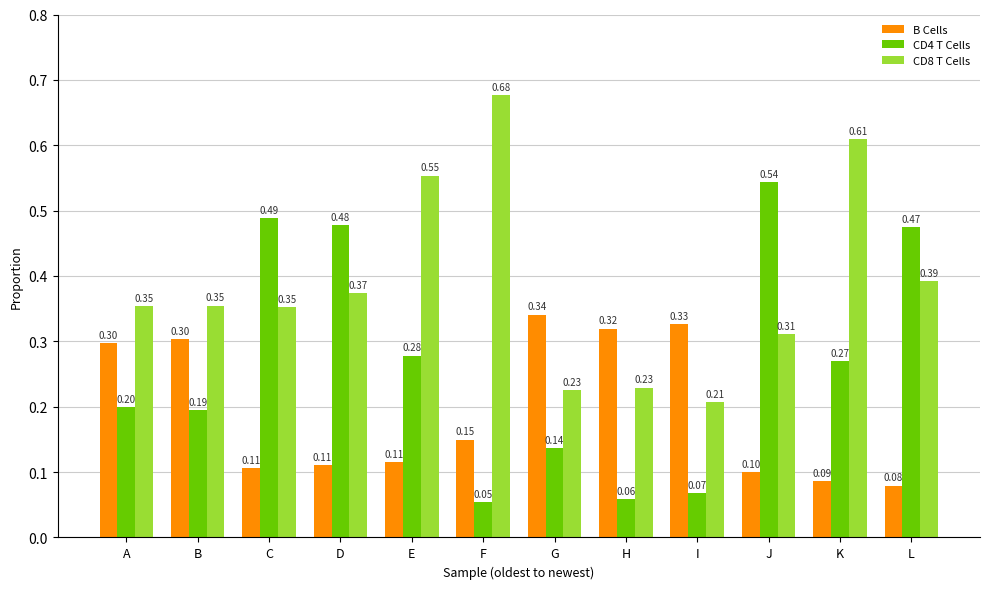

Which series changed the most between D and G?

CD4 T Cells